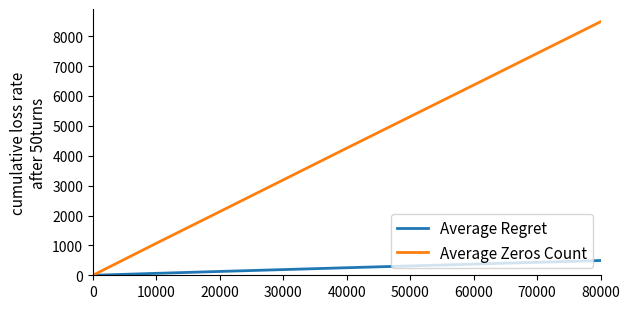

List the series in order of their overall mean, highest first.

Average Zeros Count, Average Regret